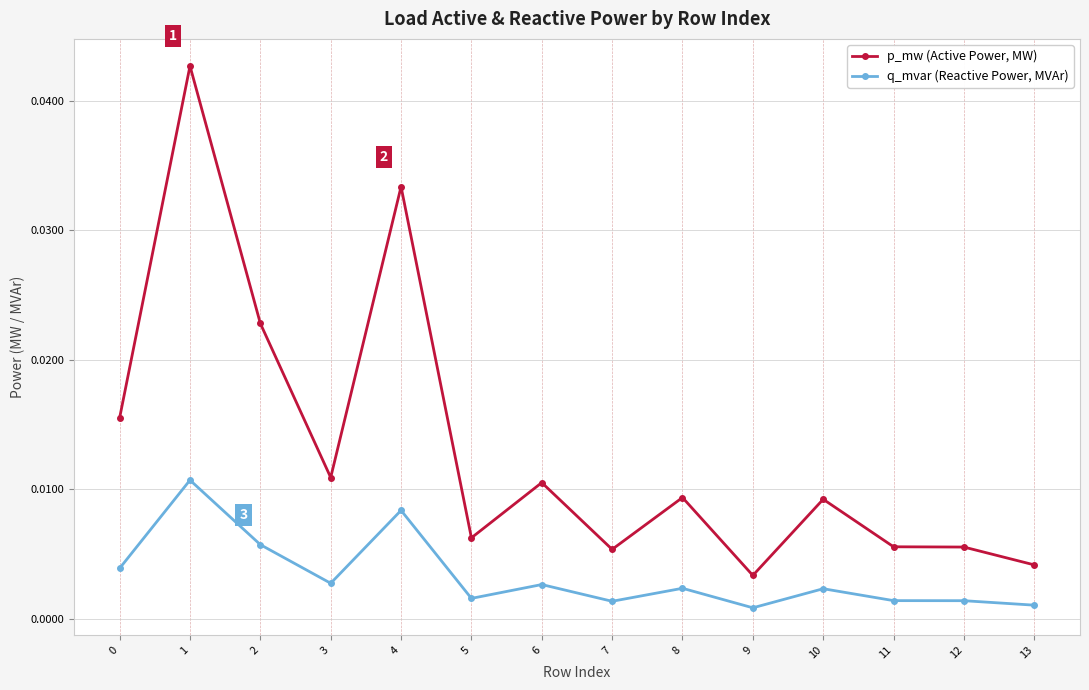

True or false: p_mw (Active Power, MW) and q_mvar (Reactive Power, MVAr) cross at least once.

False